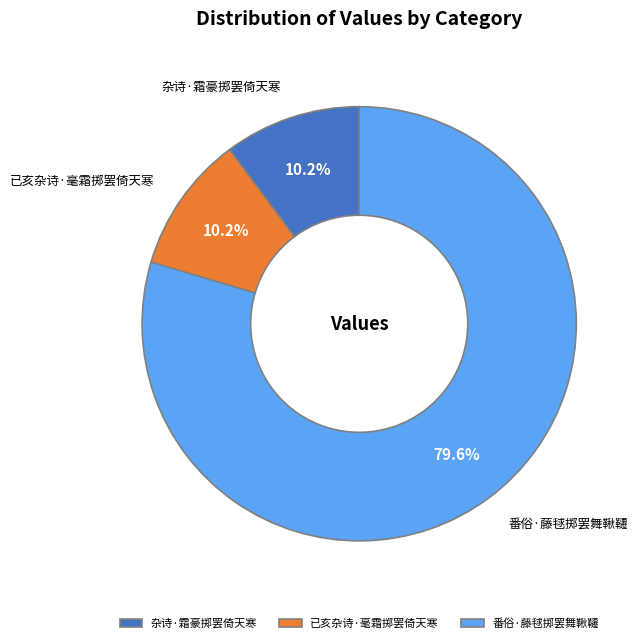

To the nearest percent, what is the average slice percentage?

33%